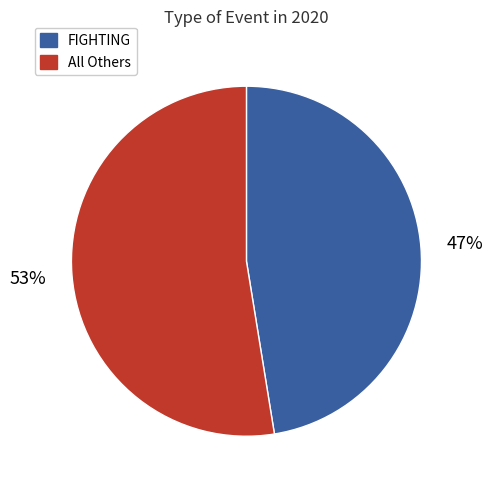

Rank the categories by value from highest to lowest.

All Others, FIGHTING